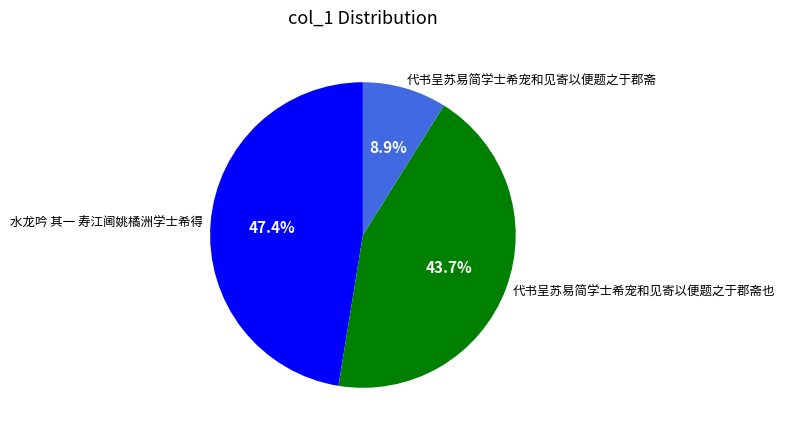

Which slice is the smallest?

代书呈苏易简学士希宠和见寄以便题之于郡斋